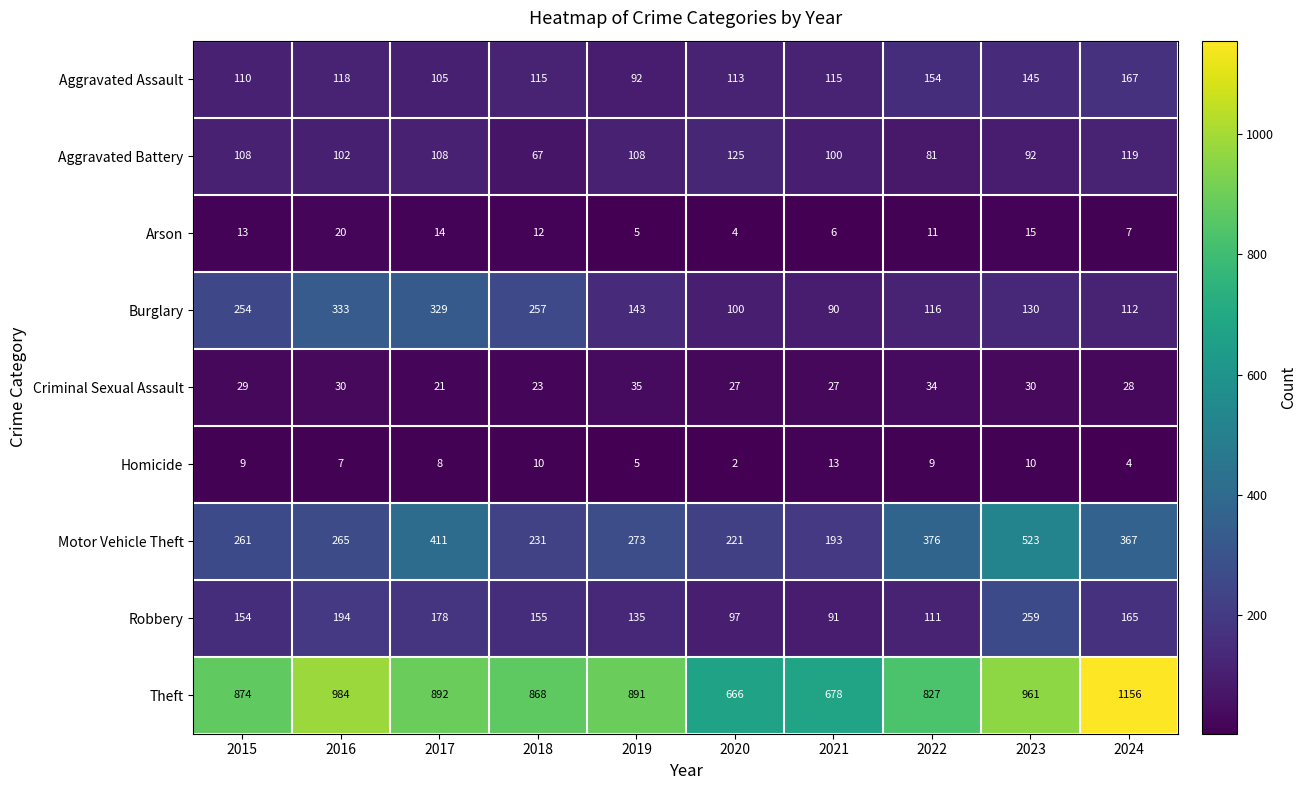

At which category does the chart reach its minimum across all series?

2020